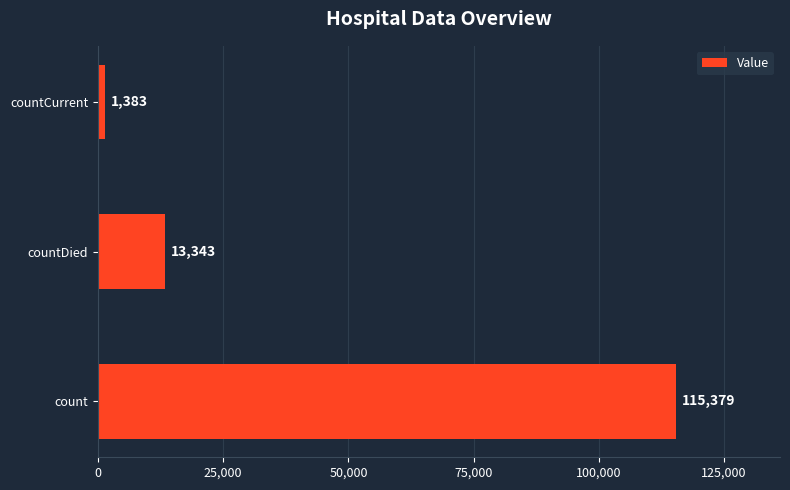

At which category does the chart reach its minimum across all series?

countCurrent